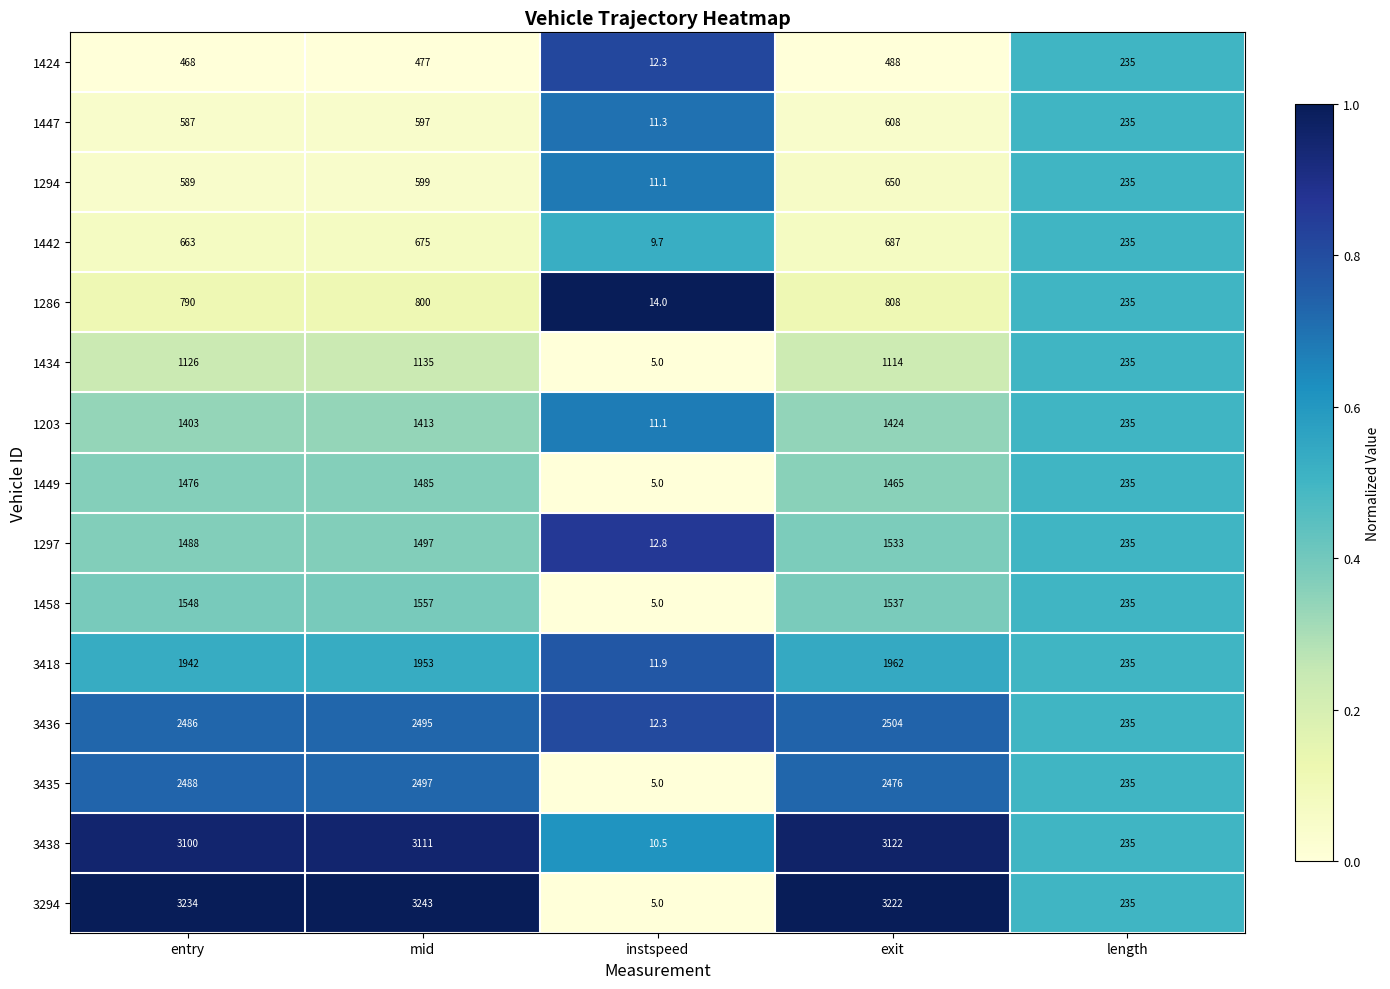

What is the approximate value of 3438 at length?

235.0